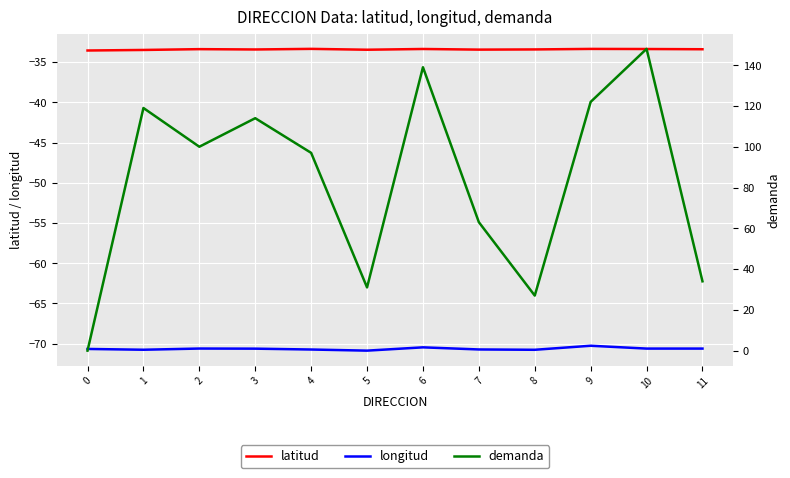

Which series has the largest range (max minus min)?

demanda